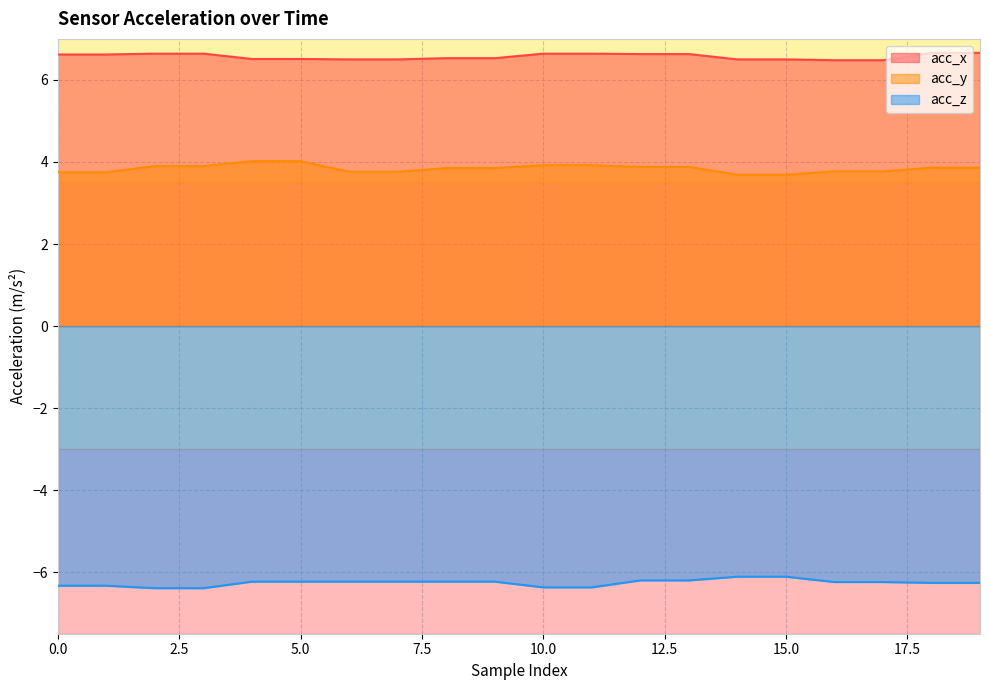

What is the sum of all acc_z values?

-125.2